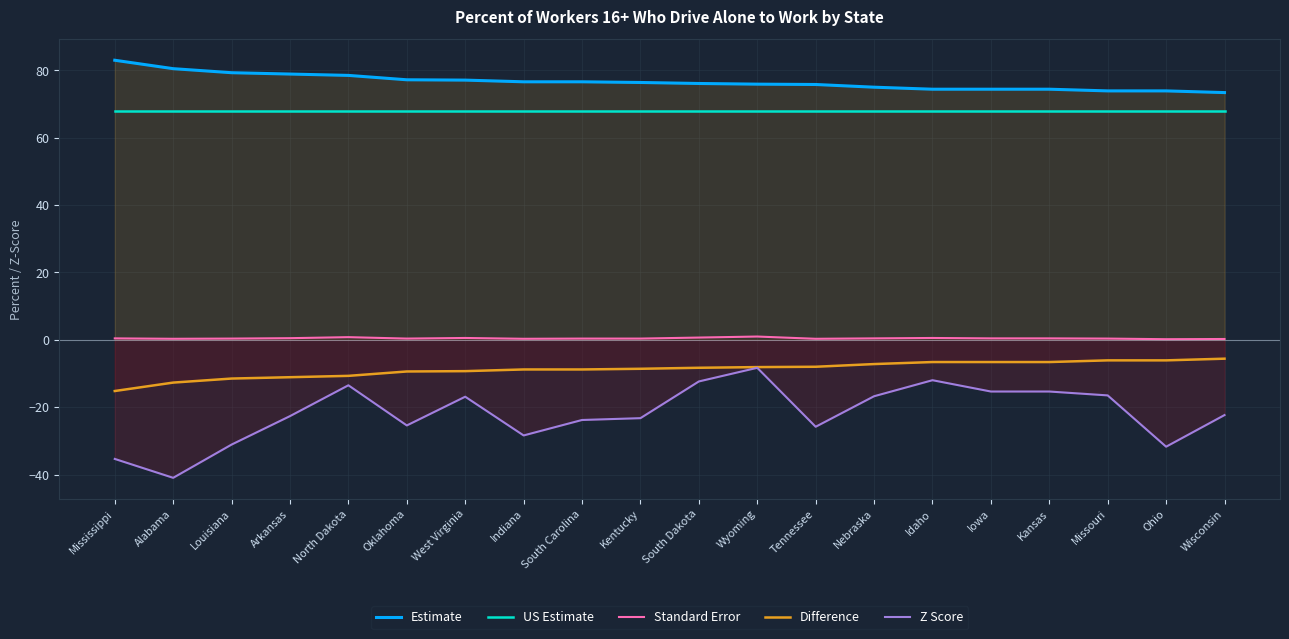

What is the total value across all series at Mississippi?

100.7